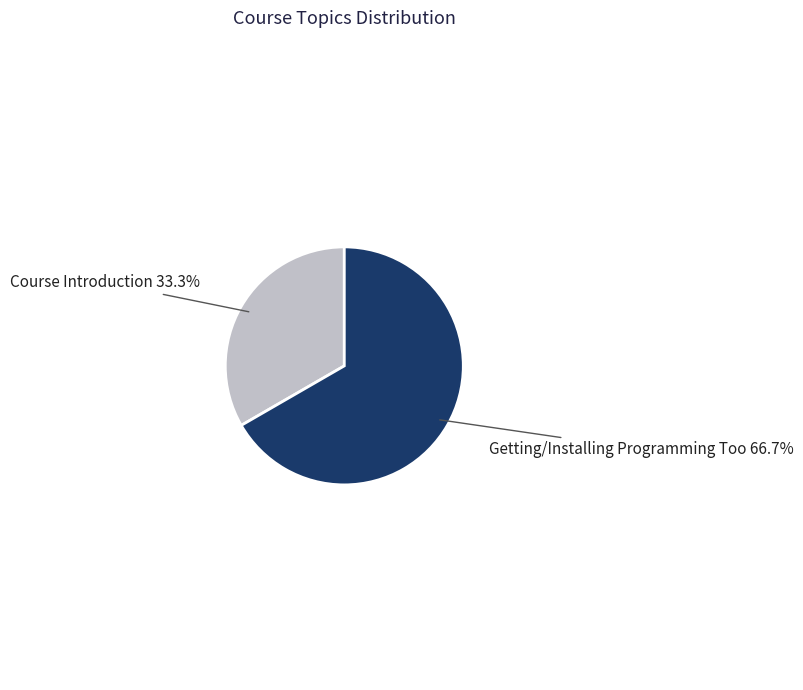

What is the ratio of the value at Course Introduction to the value at Getting/Installing Programming Too?

0.5